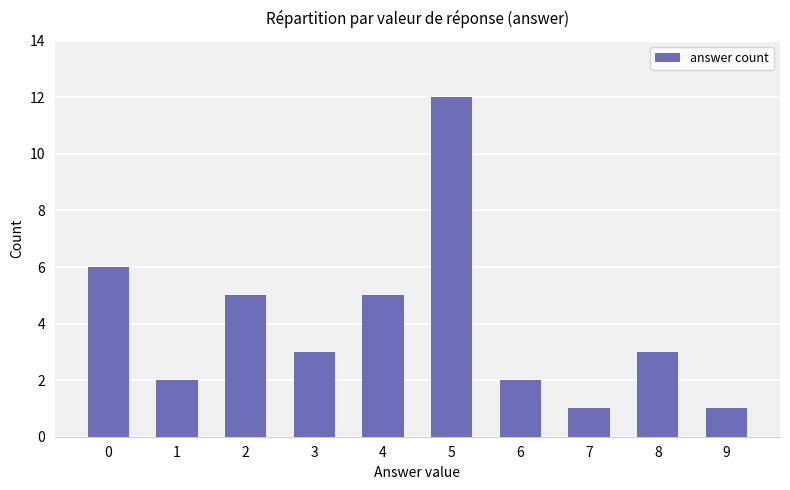

What is the change in value from 4 to 5?

+7